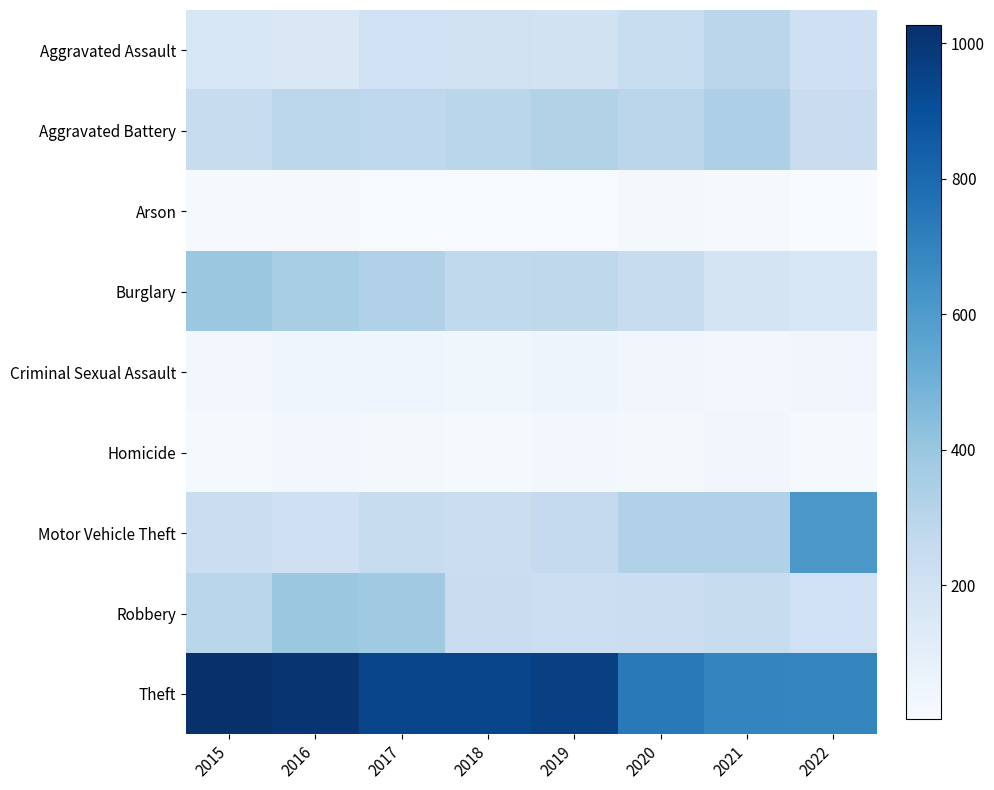

Which has a higher value, 2022 or 2016?

2022